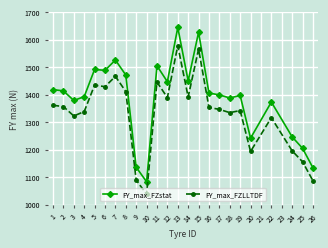

Rank the series by their average value, from lowest to highest.

FY_max_FZLLTDF, FY_max_FZstat